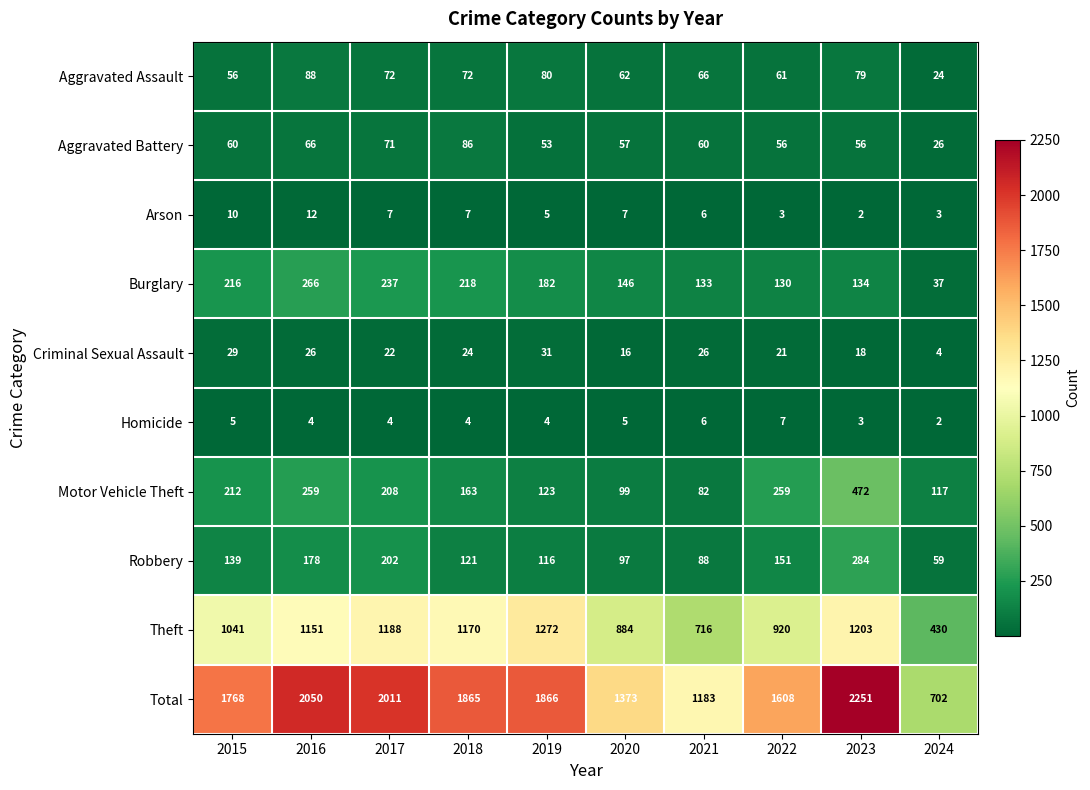

What is the difference between the highest and lowest values at 2021?

1177